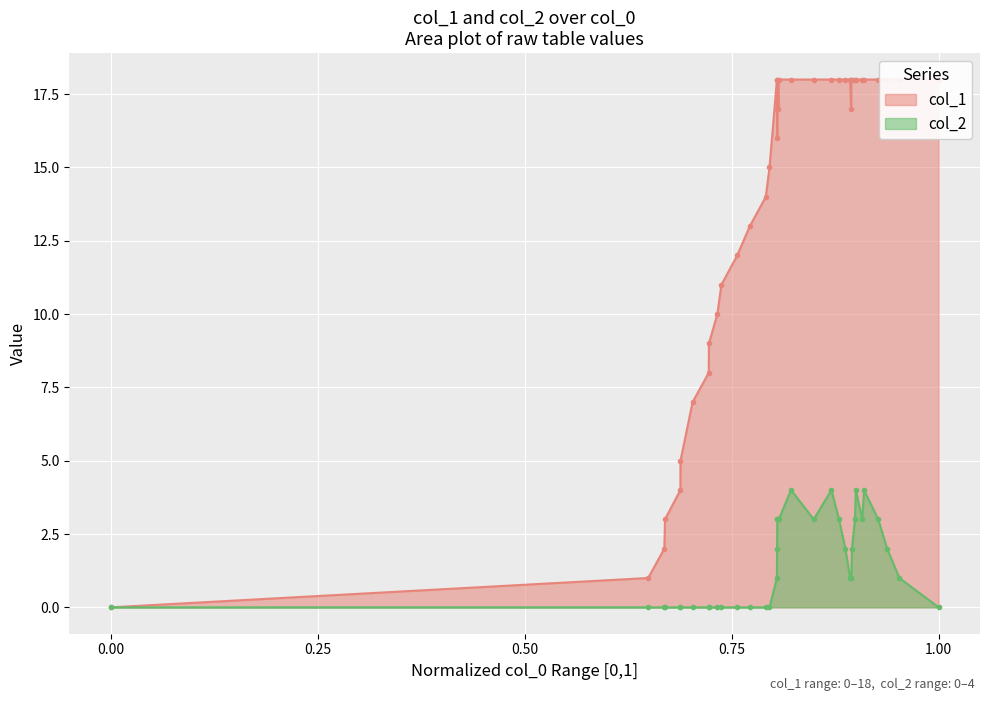

What is the difference between the second highest and second lowest values in the col_2 series?

4